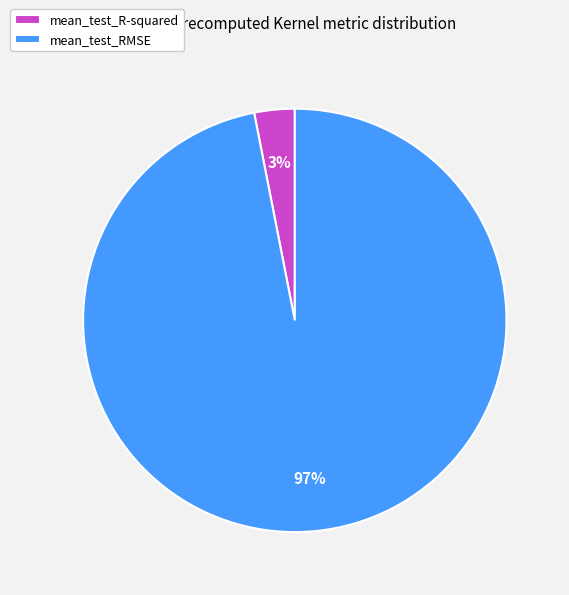

Between mean_test_R-squared and mean_test_RMSE, which is larger?

mean_test_RMSE